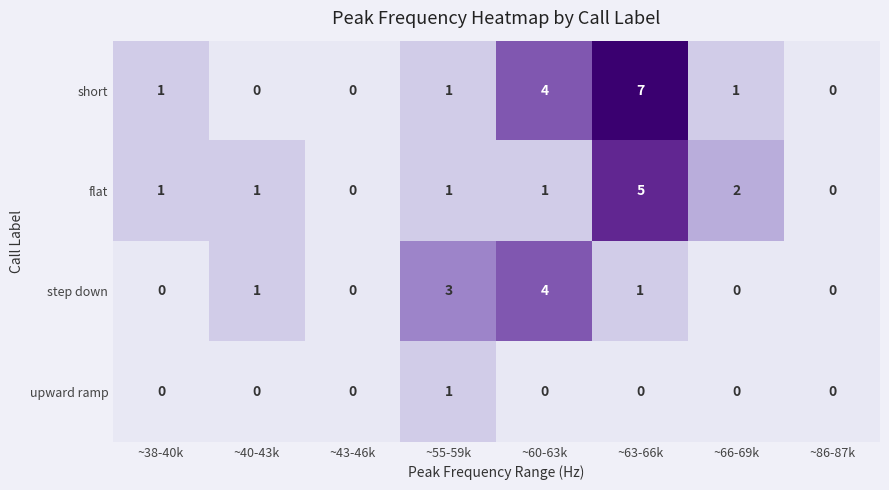

Which series has the widest spread of values?

short